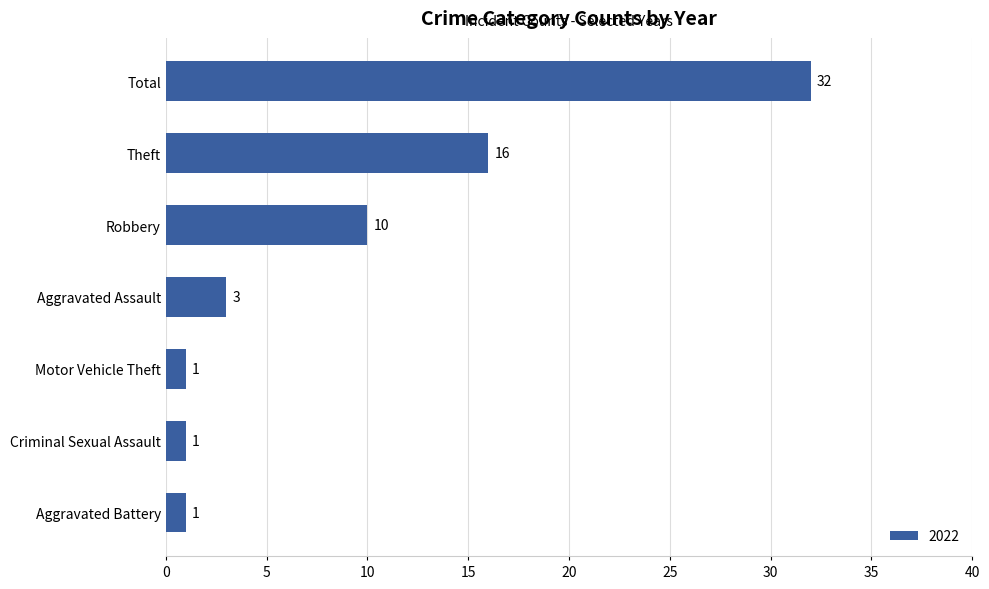

Between Aggravated Battery and Total, which is larger?

Total